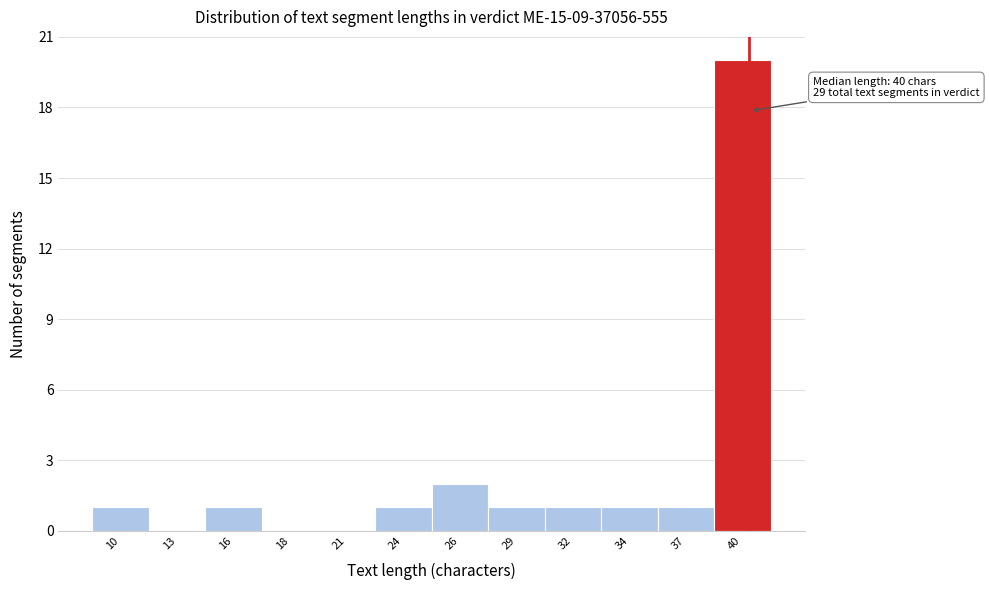

Over which range of the x-axis is the bar tallest?

38.5 to 41.0